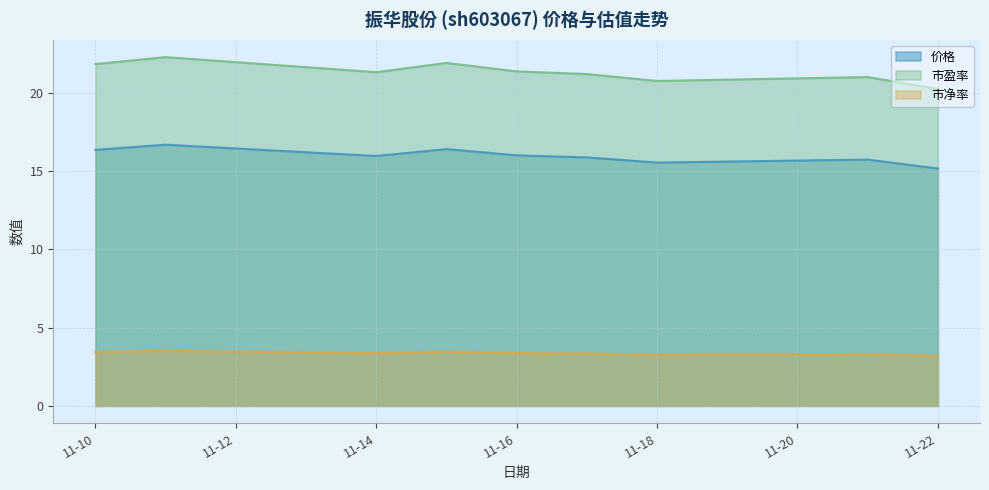

Which series has the largest total across all categories?

市盈率